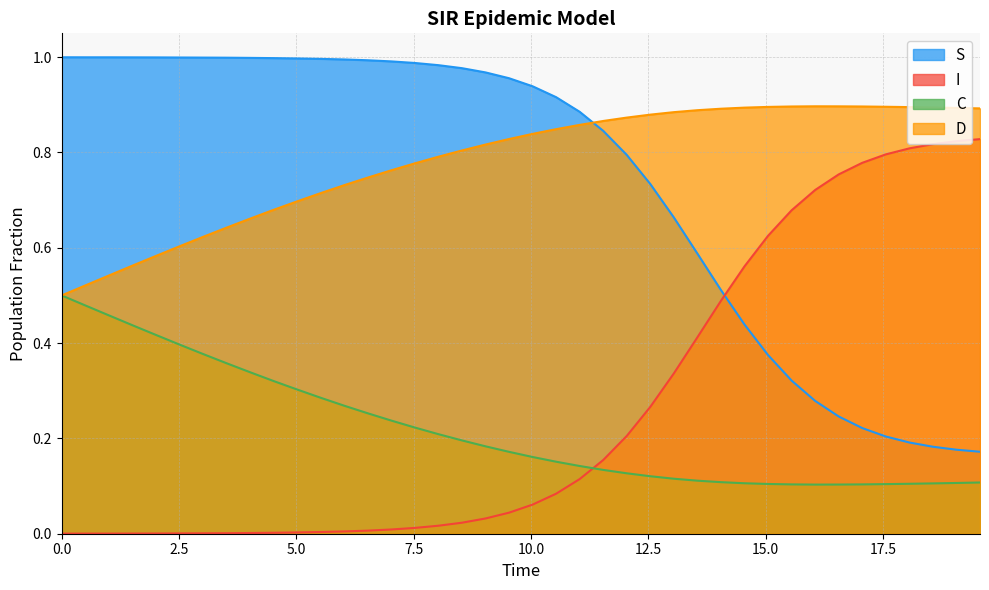

What is the label of the 37th point from the right?

7.5